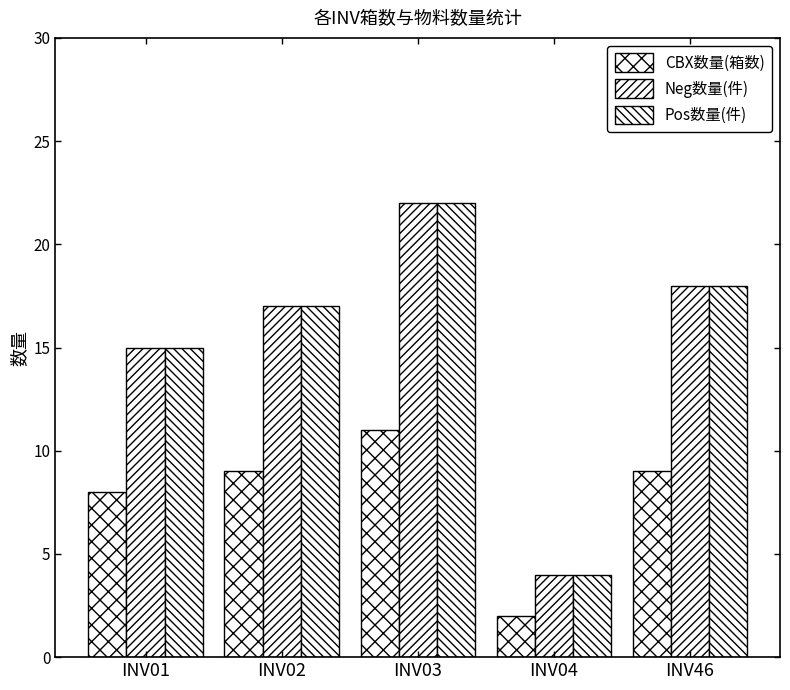

What is the approximate value of CBX数量(箱数) at INV02?

9